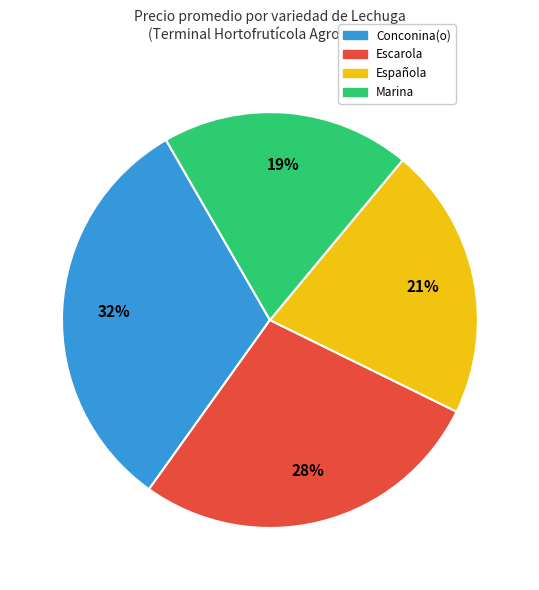

Is there a majority slice in this chart?

No